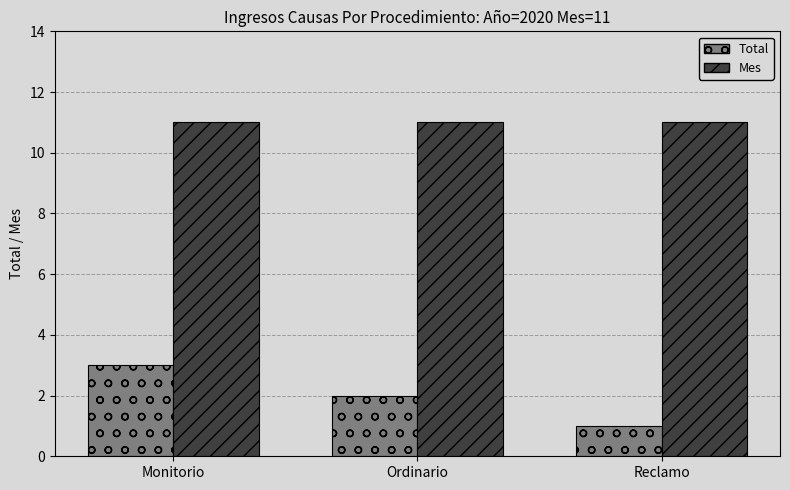

What position from the right is Monitorio?

3